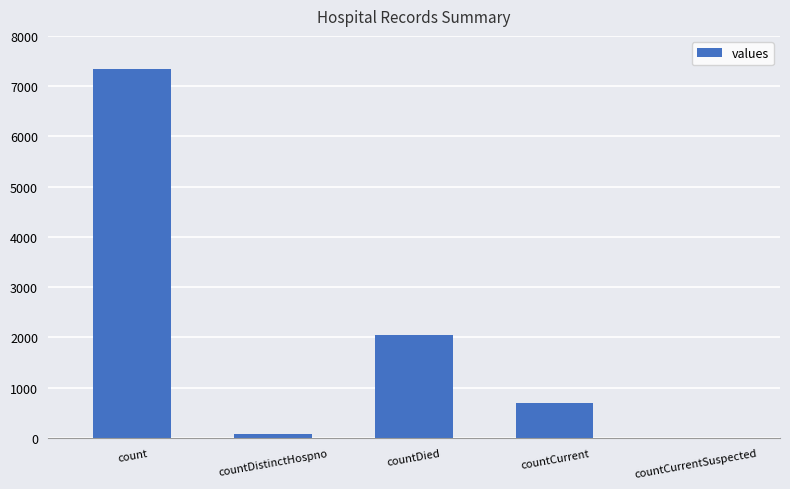

What is the ratio of the value at countCurrent to the value at countDied?

0.3